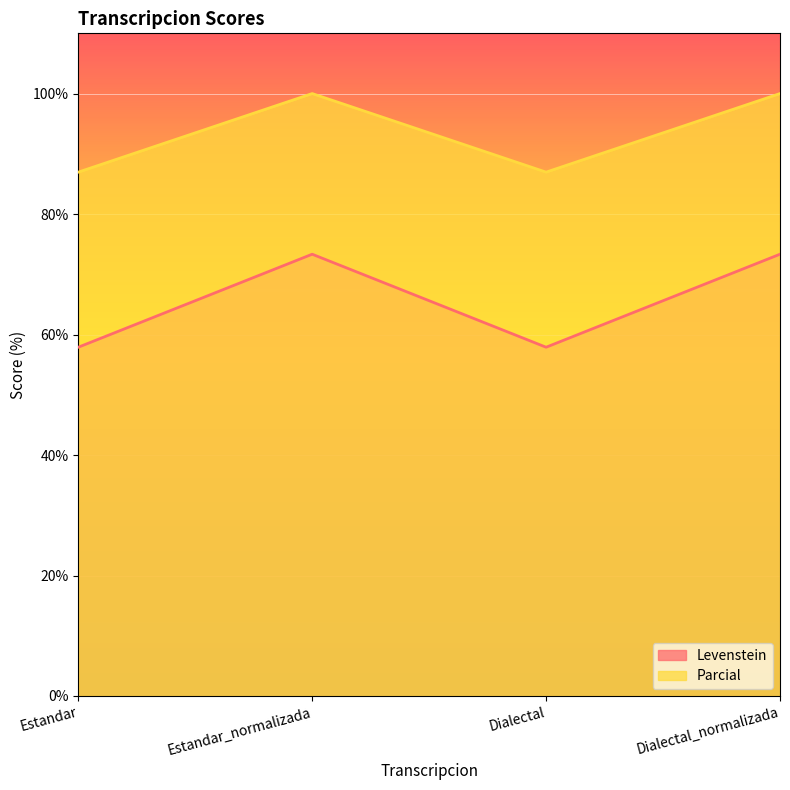

What is the label of the 2nd point from the left?

Estandar_normalizada